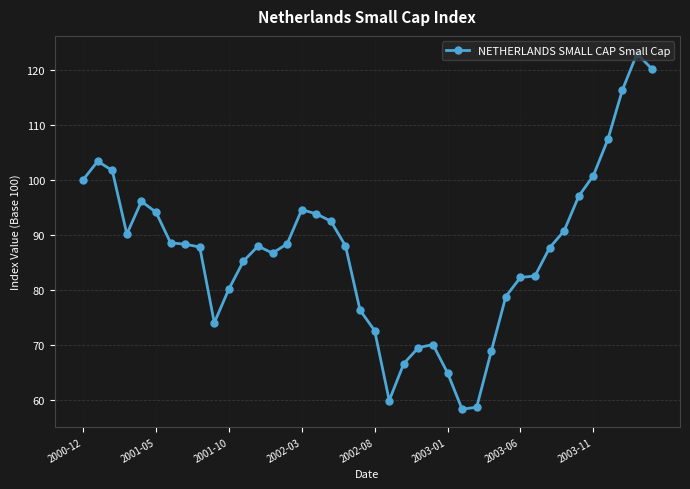

What is the maximum value shown in the chart?

122.9